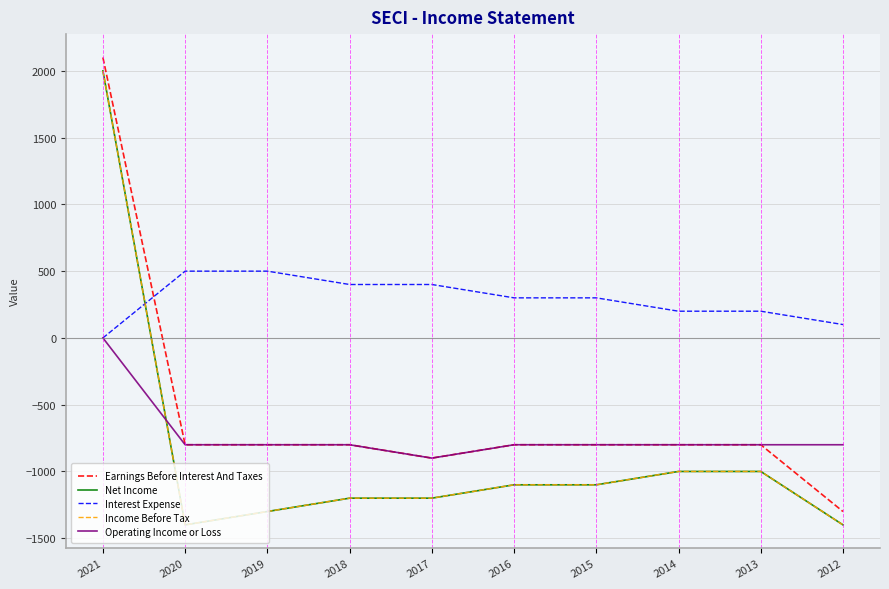

True or false: Net Income has a value of 2000 at 2021.

True